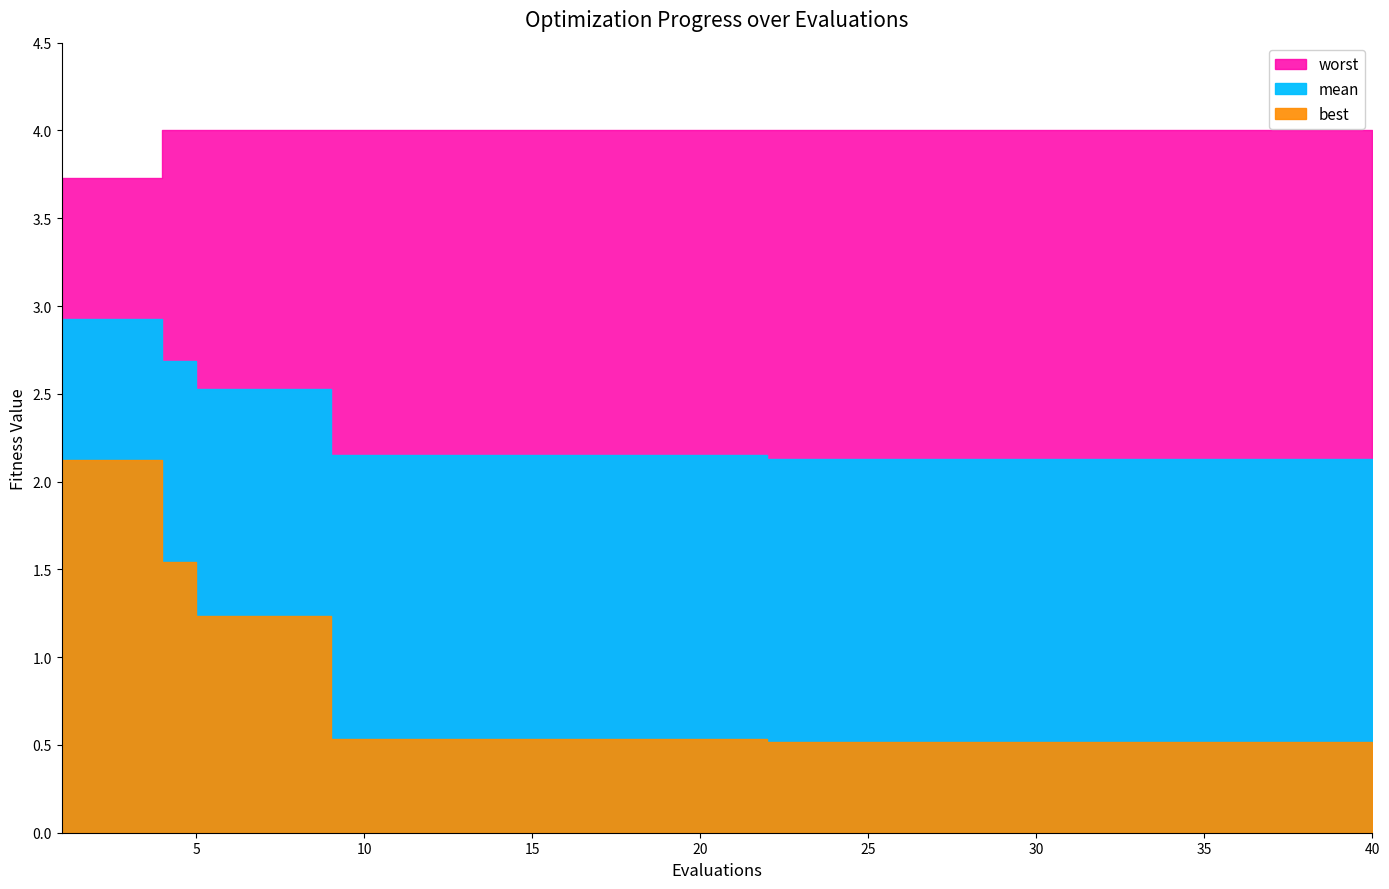

Where is best nearest to the value 1?

5